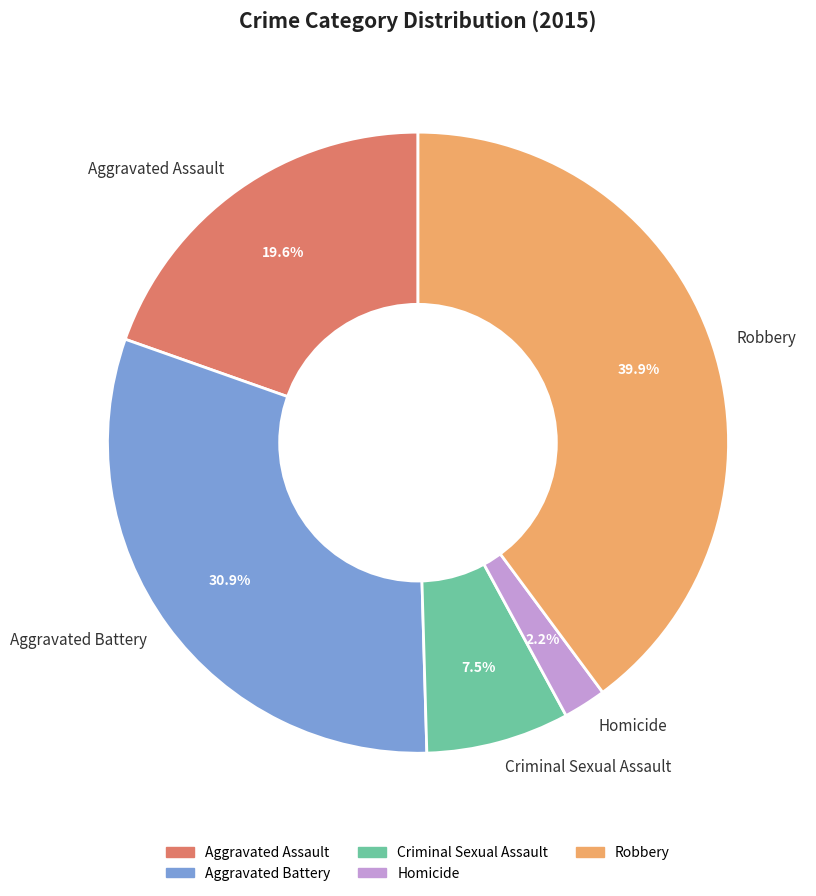

How many slices are in this pie chart?

5